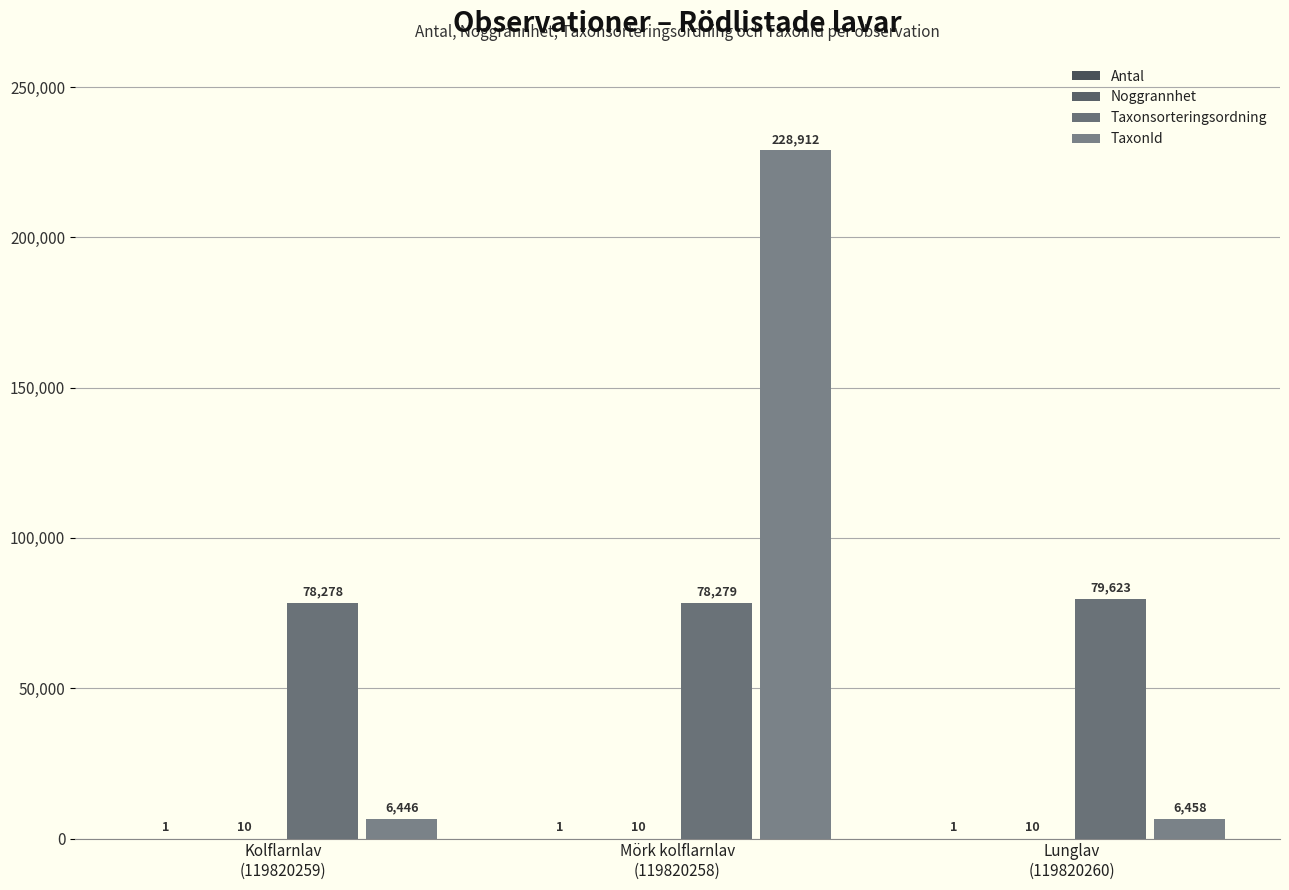

Count the number of categories in the chart.

3